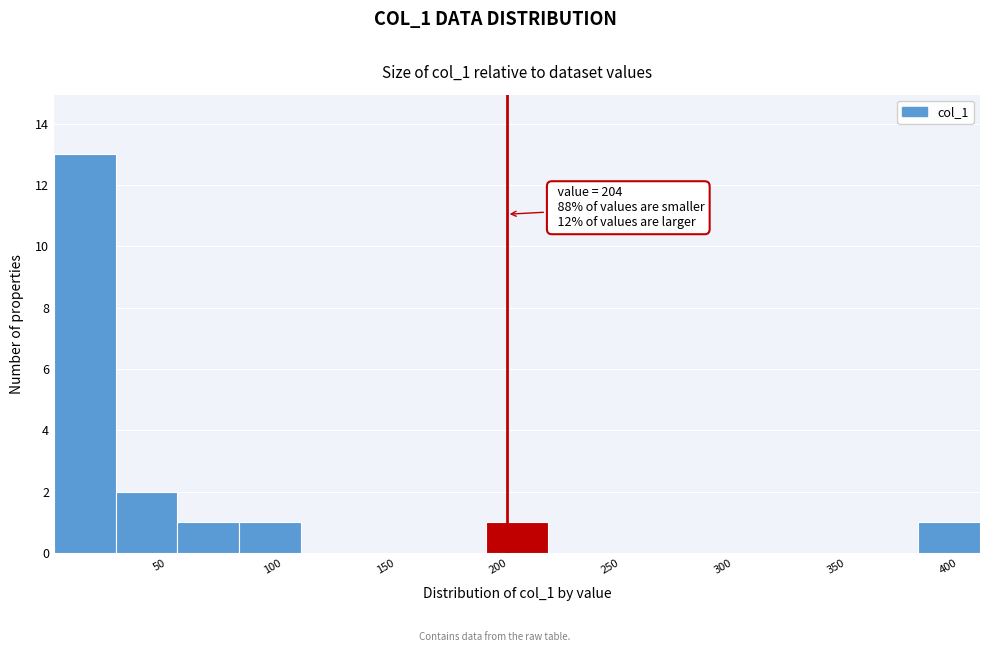

Which range on the x-axis has the tallest bar?

5 to 30